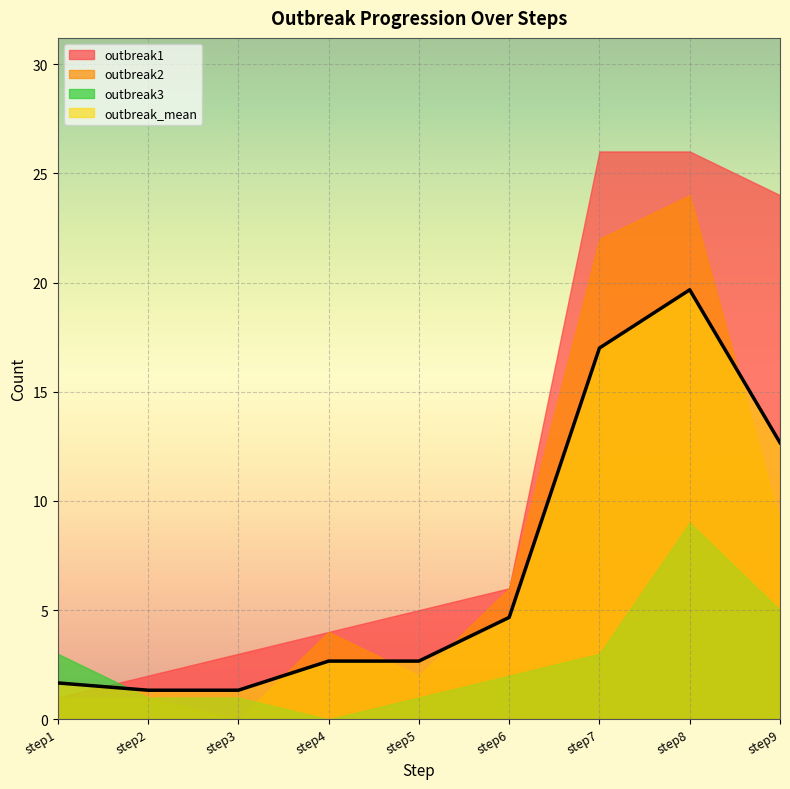

Reading left to right, extract all data points from this chart.

outbreak1: step1=1.0	step2=2.0	step3=3.0	step4=4.0	step5=5.0	step6=6.0	step7=26.0	step8=26.0	step9=24.0
outbreak2: step1=1.0	step2=1.0	step3=0.0	step4=4.0	step5=2.0	step6=6.0	step7=22.0	step8=24.0	step9=9.0
outbreak3: step1=3.0	step2=1.0	step3=1.0	step4=0.0	step5=1.0	step6=2.0	step7=3.0	step8=9.0	step9=5.0
outbreak_mean: step1=1.7	step2=1.3	step3=1.3	step4=2.7	step5=2.7	step6=4.7	step7=17.0	step8=19.7	step9=12.7